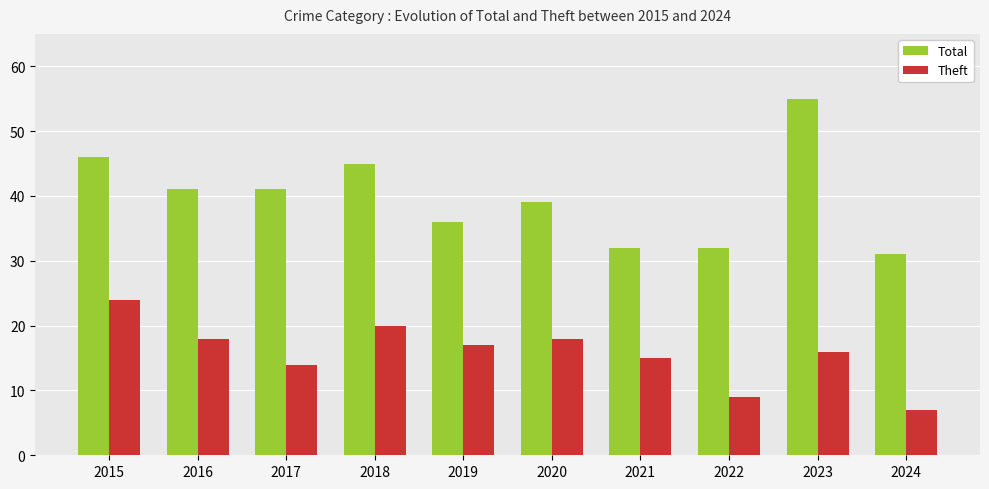

What is the average value of the Total series?

40